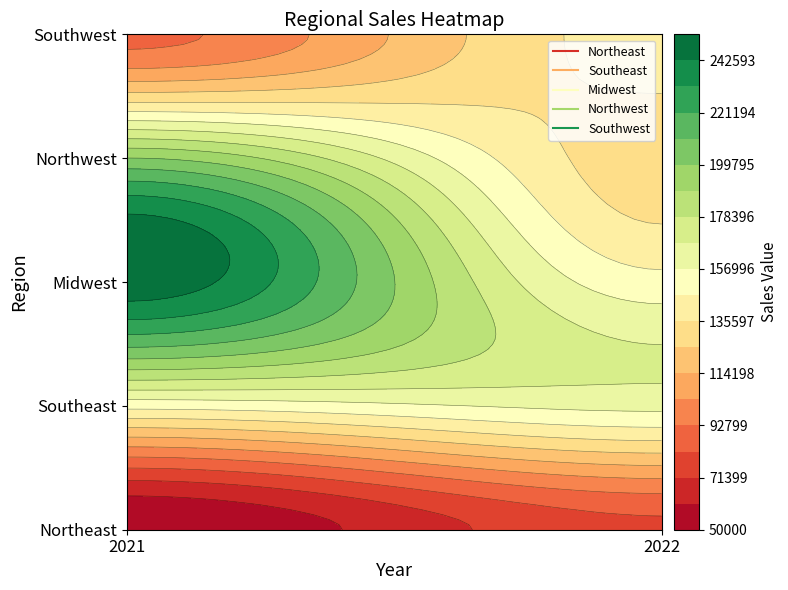

What is the greatest value displayed?

250000